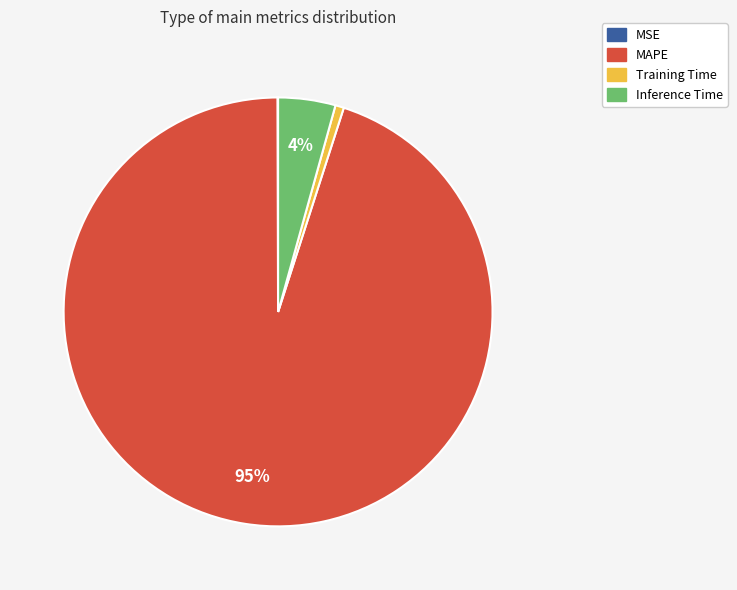

What percentage is the Training Time slice, to the nearest percent?

1%